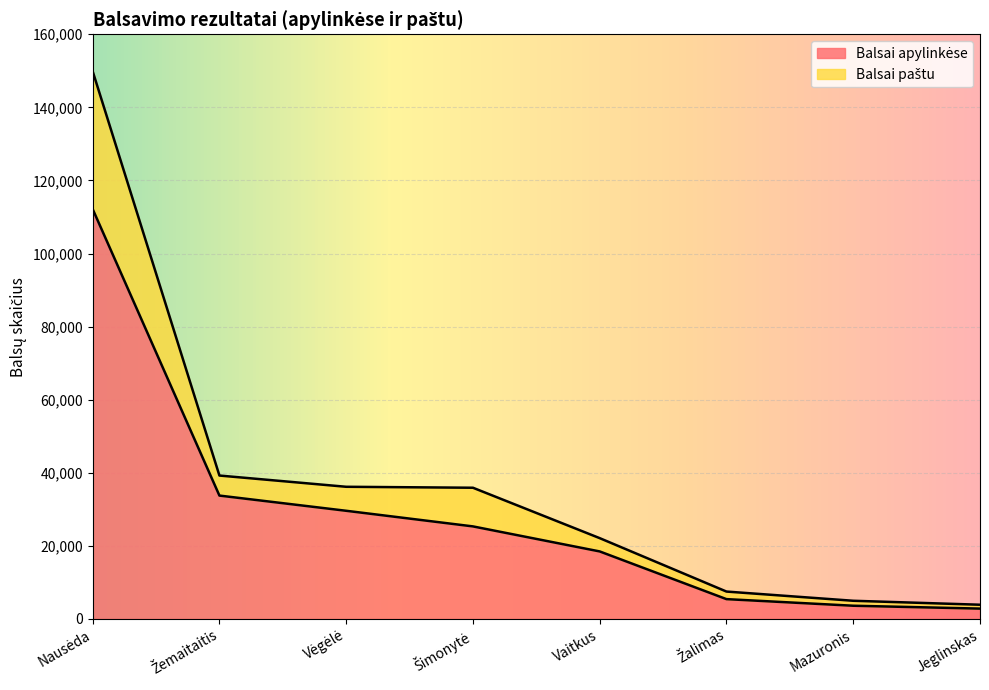

Where does the Balsai paštu series first go above 35898?

Nausėda